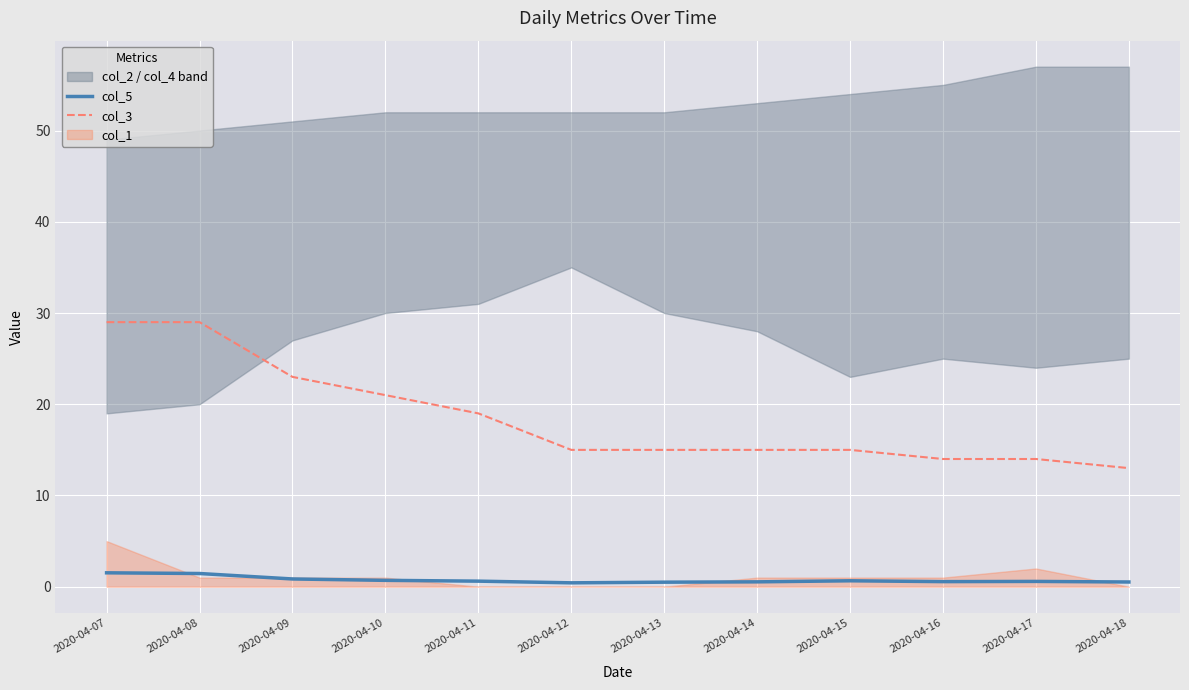

What is the value of the col_3 point at the 8th from the left?

15.0